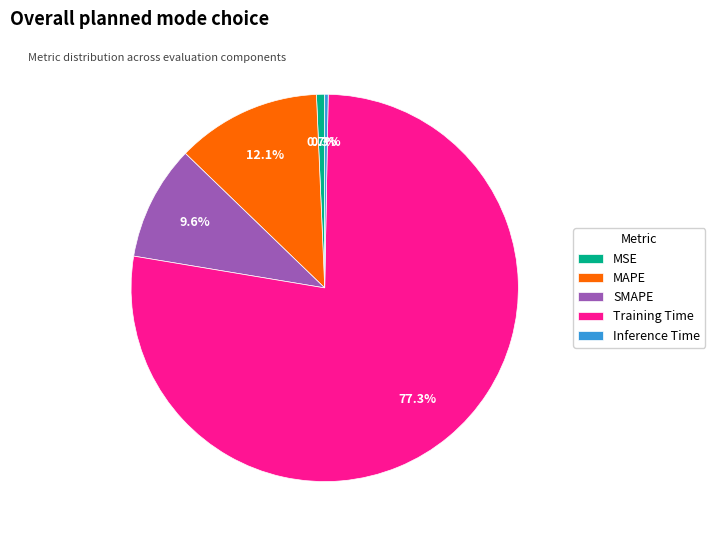

What percentage is the MAPE slice, to the nearest percent?

12%